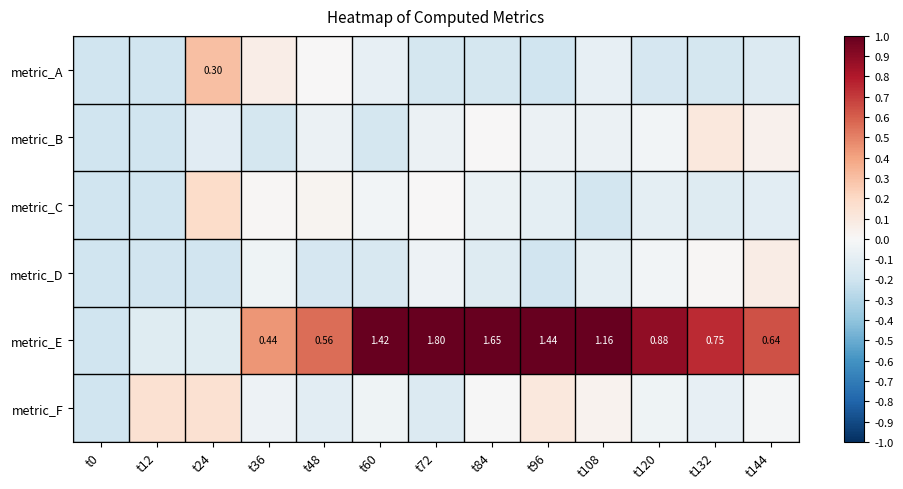

Rank the series at t12 from highest to lowest value.

metric_F, metric_E, metric_D, metric_A, metric_B, metric_C